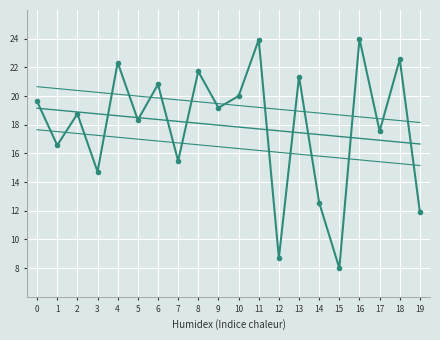

Reading right to left, extract all data points from this chart.

col_2: 19=11.9	18=22.6	17=17.6	16=24.0	15=8.0	14=12.6	13=21.4	12=8.7	11=23.9	10=20.0	9=19.2	8=21.7	7=15.5	6=20.8	5=18.3	4=22.3	3=14.7	2=18.8	1=16.6	0=19.6
trend: 19=16.7	18=16.8	17=16.9	16=17.1	15=17.2	14=17.3	13=17.4	12=17.6	11=17.7	10=17.8	9=18.0	8=18.1	7=18.2	6=18.4	5=18.5	4=18.6	3=18.8	2=18.9	1=19.0	0=19.2
upper: 19=18.2	18=18.3	17=18.4	16=18.6	15=18.7	14=18.8	13=18.9	12=19.1	11=19.2	10=19.3	9=19.5	8=19.6	7=19.7	6=19.9	5=20.0	4=20.1	3=20.3	2=20.4	1=20.5	0=20.7
lower: 19=15.2	18=15.3	17=15.4	16=15.6	15=15.7	14=15.8	13=15.9	12=16.1	11=16.2	10=16.3	9=16.5	8=16.6	7=16.7	6=16.9	5=17.0	4=17.1	3=17.3	2=17.4	1=17.5	0=17.7